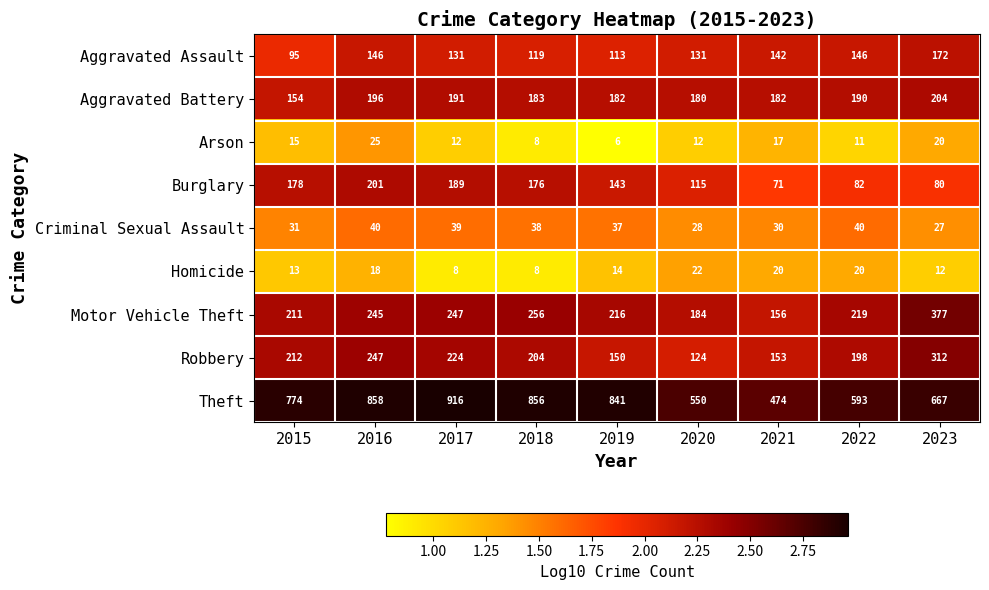

Is it true that Criminal Sexual Assault equals 72 at 2016?

False